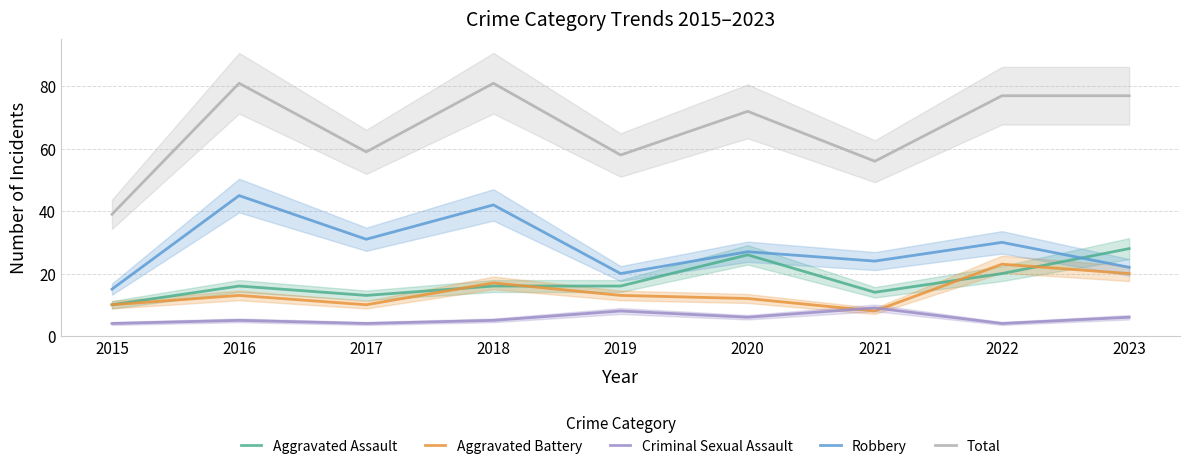

What is the average value of the Robbery series?

28